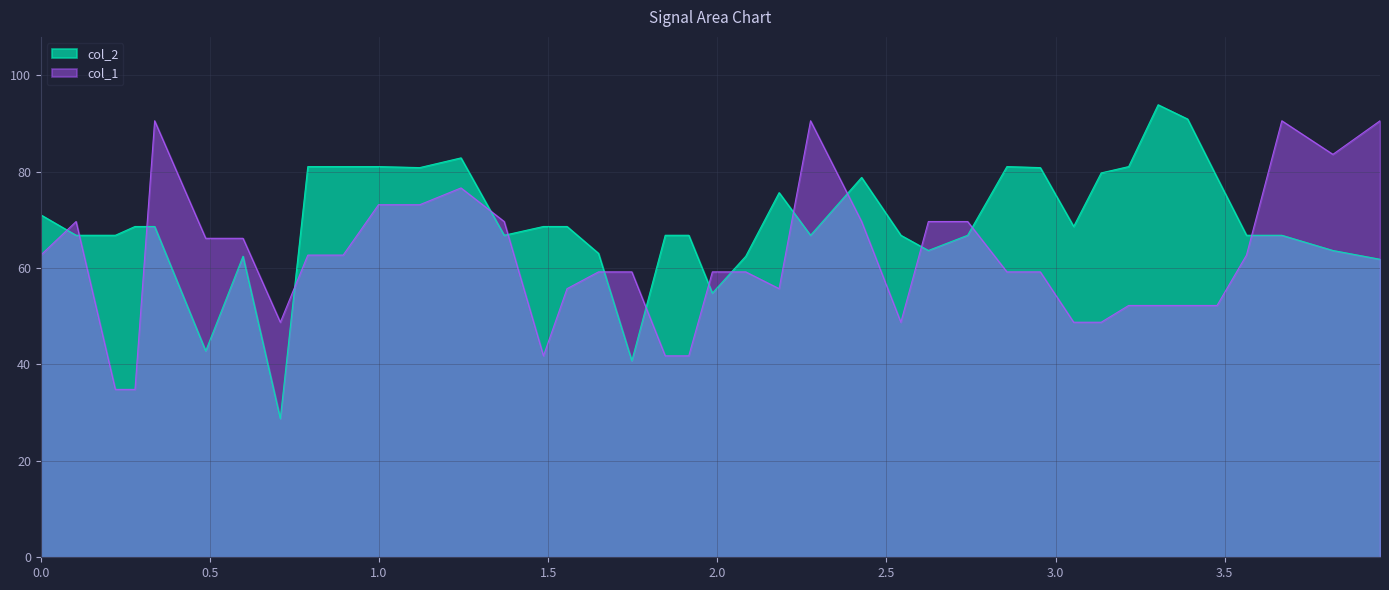

Reading left to right, extract all data points from this chart.

col_2: 71.0	66.8	66.8	68.6	68.6	42.8	62.5	28.8	81.1	81.1	81.1	80.8	82.9	66.8	68.6	68.6	63.1	40.8	66.8	66.8	54.8	62.5	75.6	66.8	78.8	66.8	63.6	66.8	81.1	80.8	68.6	79.7	81.1	93.9	90.9	78.8	66.8	66.8	63.6	61.8
col_1: 62.7	69.7	34.8	34.8	90.6	66.2	66.2	48.8	62.7	62.7	73.1	73.1	76.6	69.7	41.8	55.7	59.2	59.2	41.8	41.8	59.2	59.2	55.7	90.6	69.7	48.8	69.7	69.7	59.2	59.2	48.8	48.8	52.2	52.2	52.2	52.2	62.7	90.6	83.6	90.6